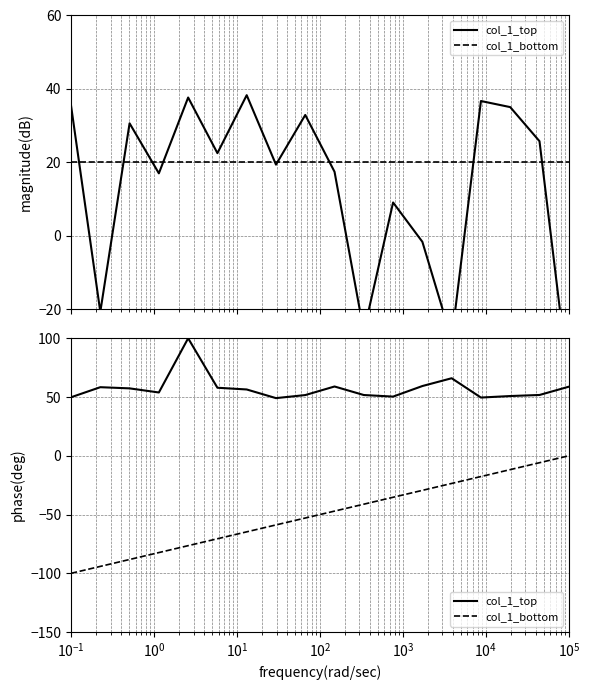

Does the chart have visible grid lines?

Yes